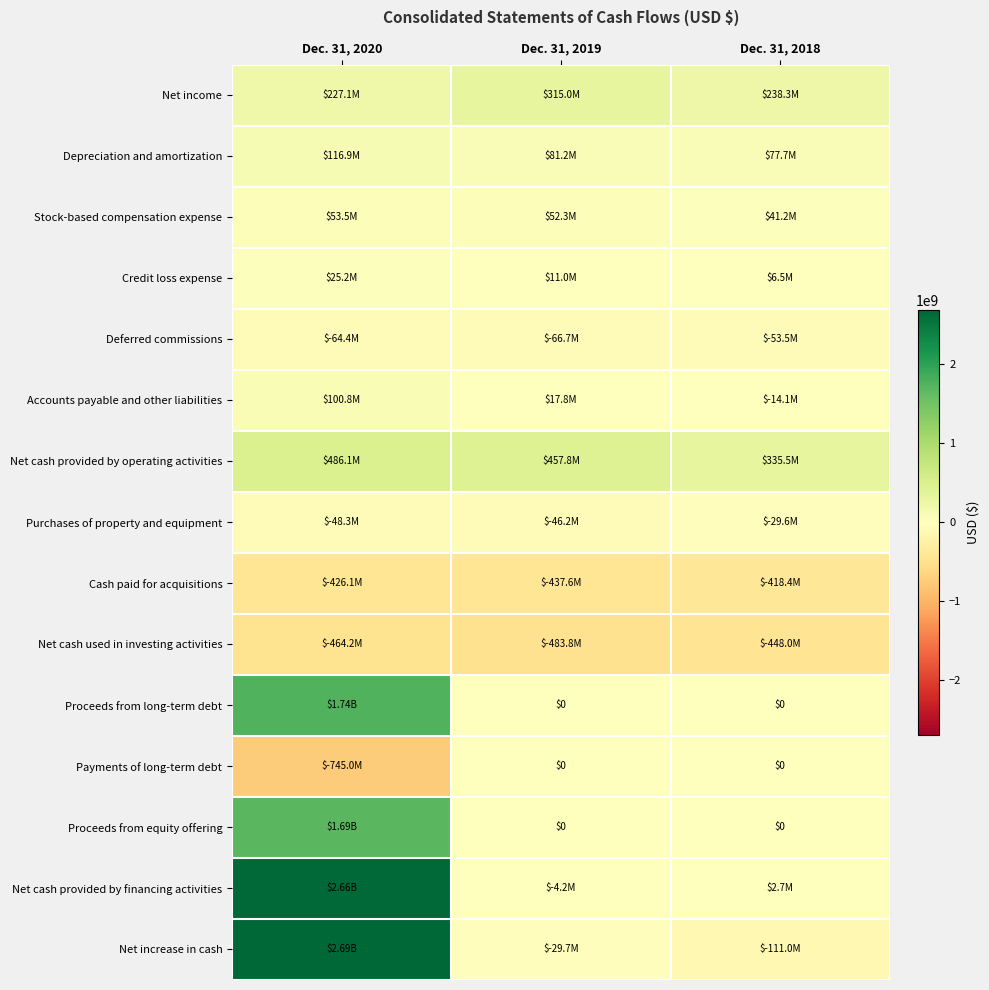

At which label does Depreciation and amortization first exceed 81165000?

Dec. 31, 2020